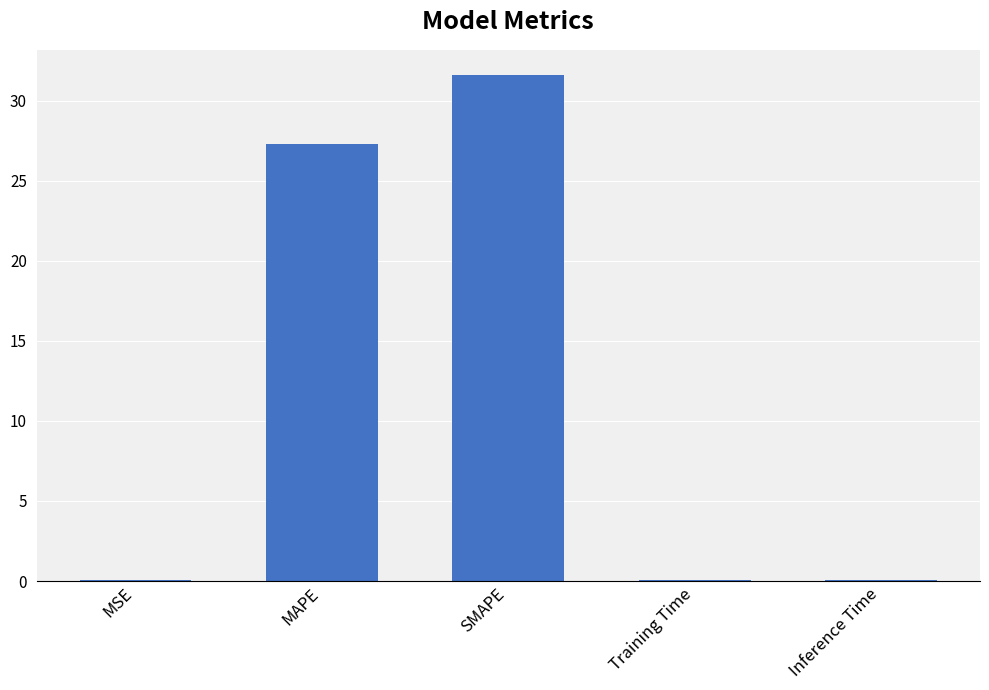

What is the maximum value shown in the chart?

31.6